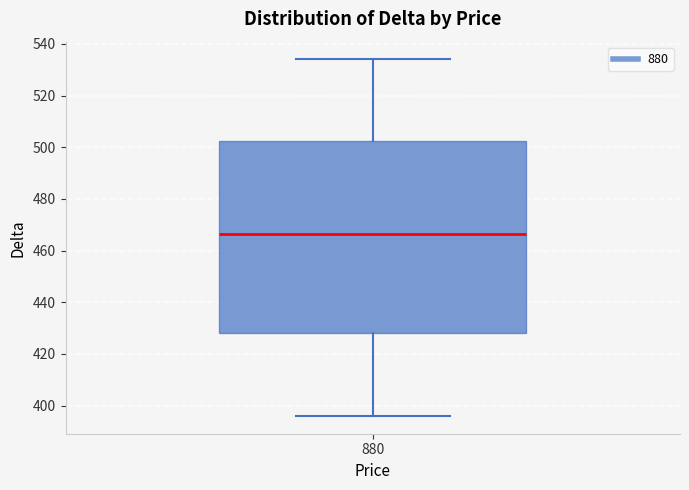

Read this box plot against the y-axis: the position of the median line, the range covered by the box, and the ends of both whiskers. The values are not printed on the chart, so give them approximately, as read against the axis.

median 466, box 428 to 502, whiskers 396 to 534